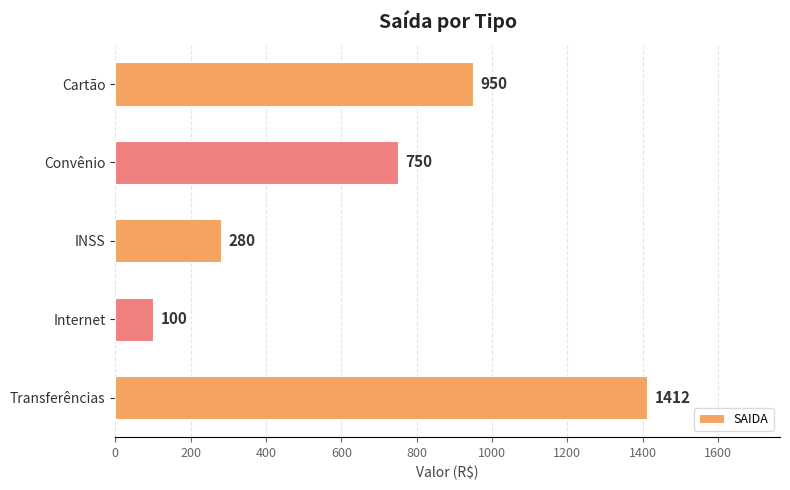

What position from the top is Transferências?

5